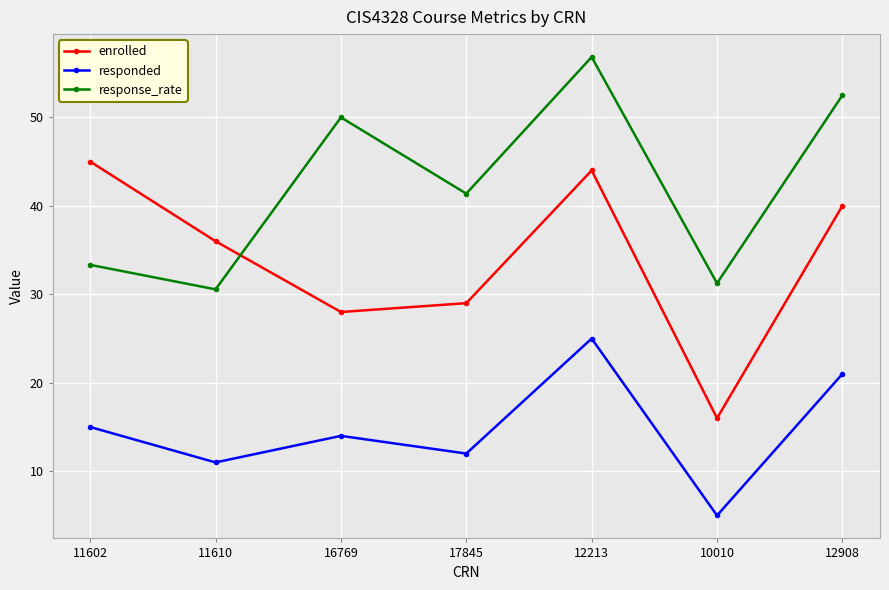

What is the difference between the maximum and minimum values in the enrolled series?

29.0